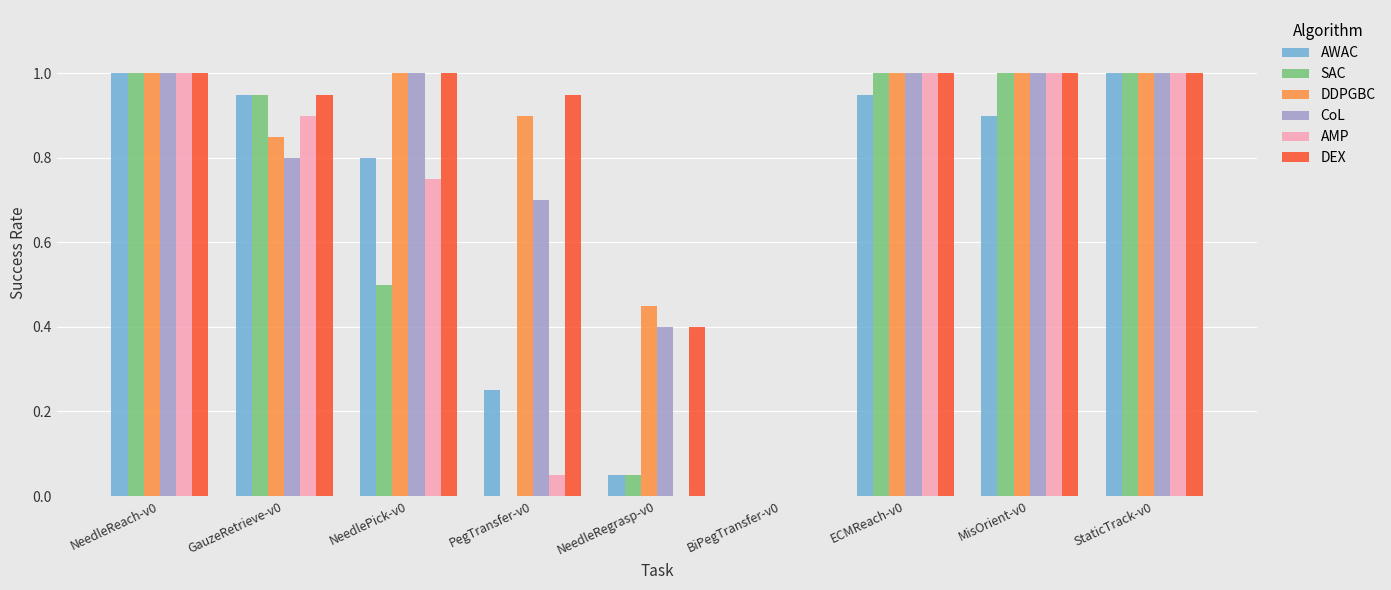

What is the difference between the SAC values at PegTransfer-v0 and StaticTrack-v0?

1.0